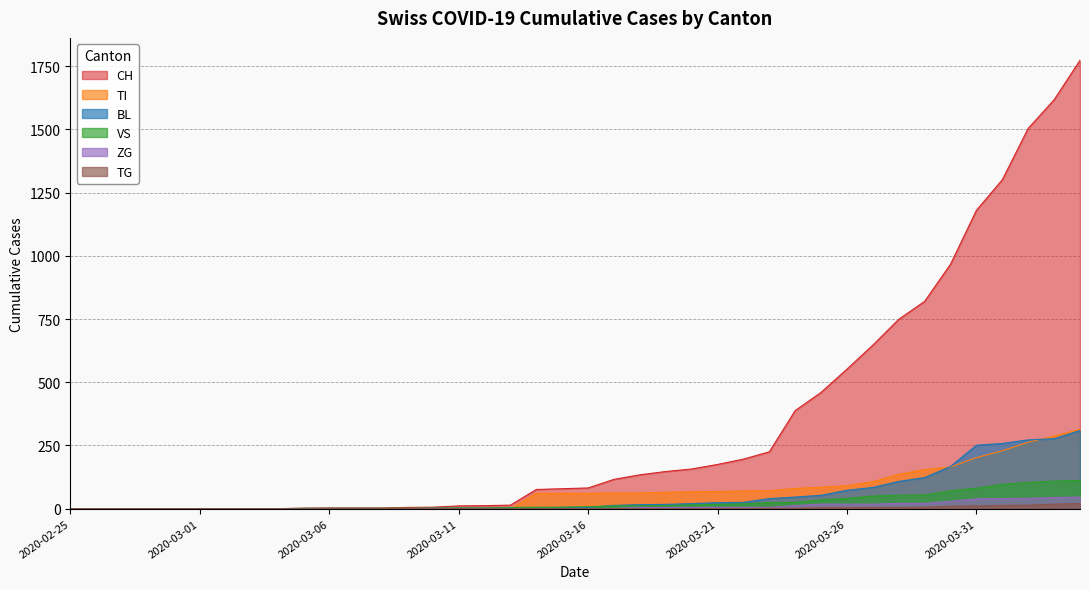

Which series has the widest spread of values?

CH